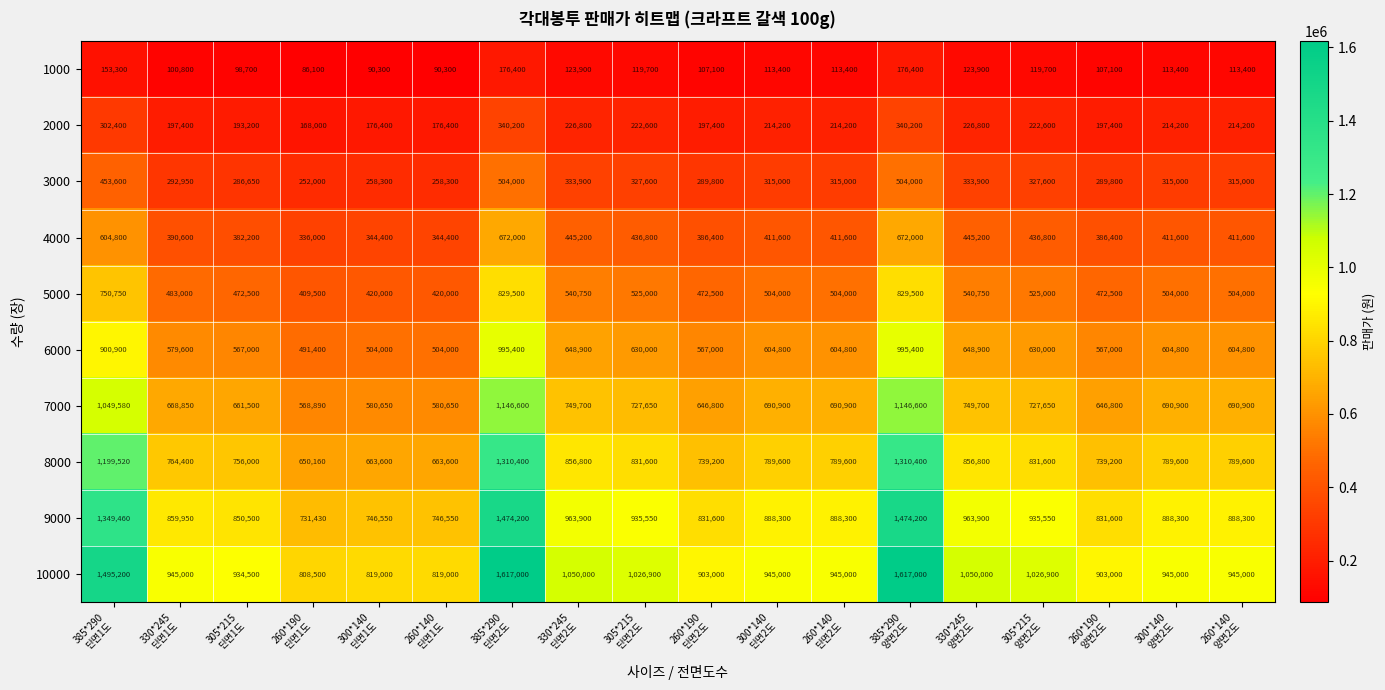

Rank the series by their maximum value, from lowest to highest.

1000, 2000, 3000, 4000, 5000, 6000, 7000, 8000, 9000, 10000